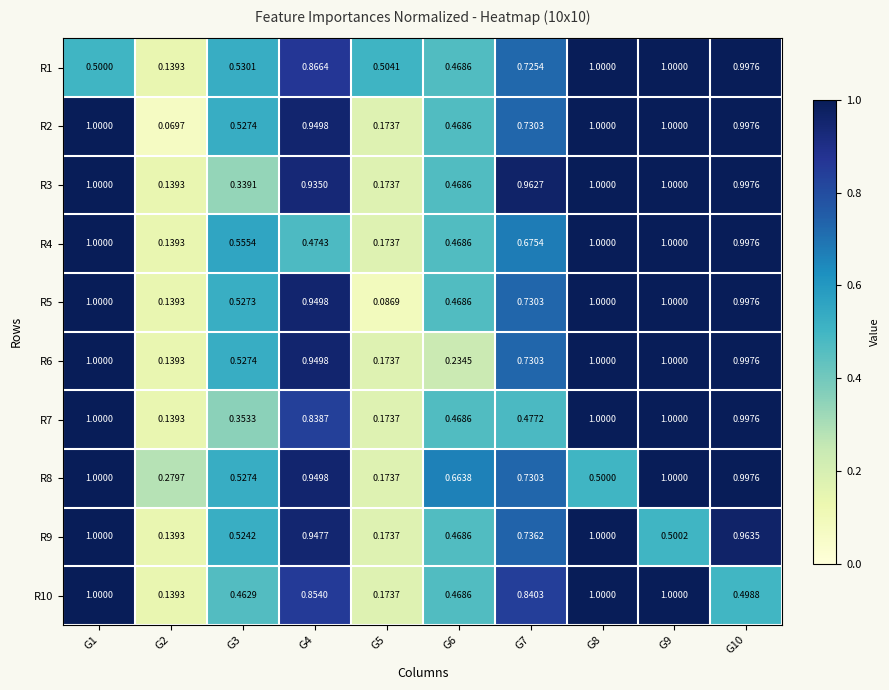

Is the value of R1 at G10 greater than the value of R4 at G8?

No